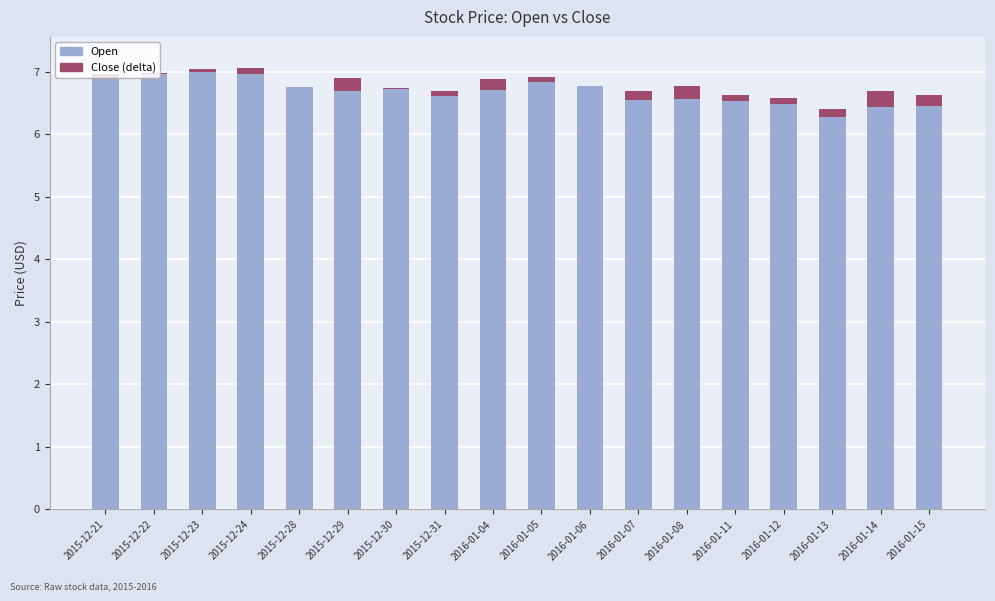

What position from the left is 2015-12-28?

5